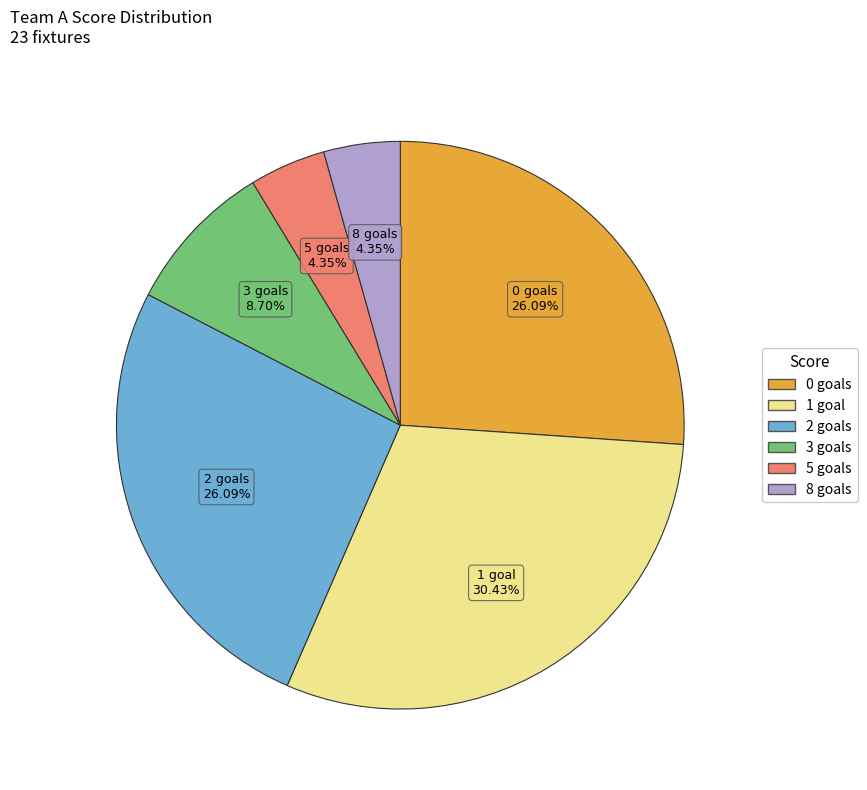

Does any single category account for the majority?

No